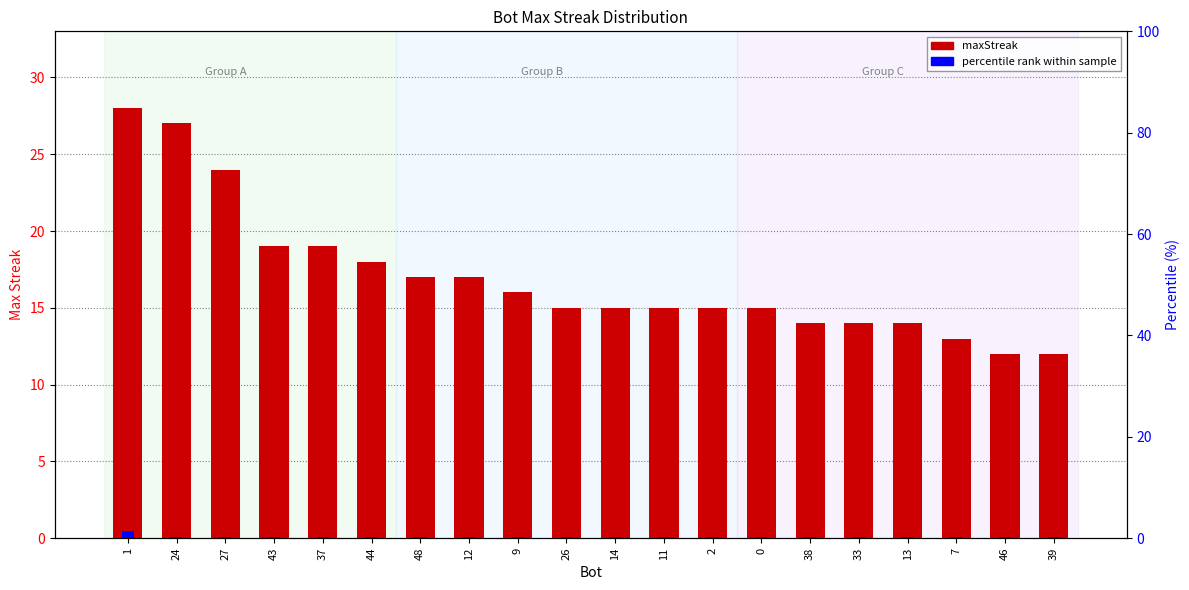

Which has a higher value, 48 or 9?

48